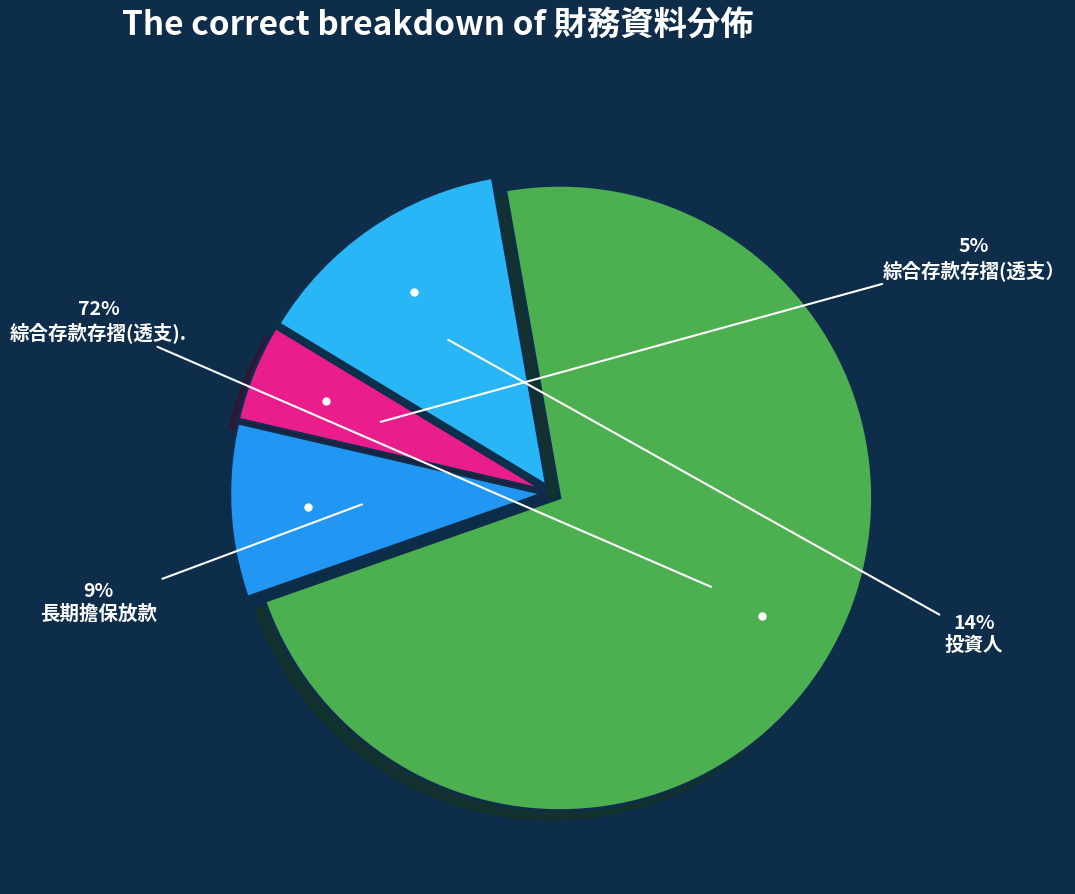

Does any single category account for the majority?

Yes